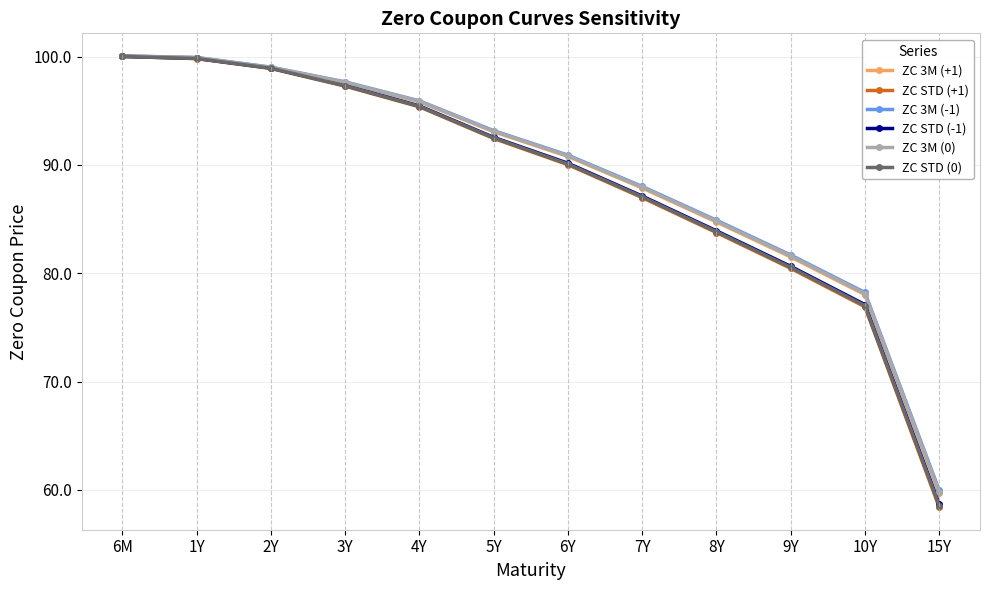

What is the maximum value shown in the chart?

100.1